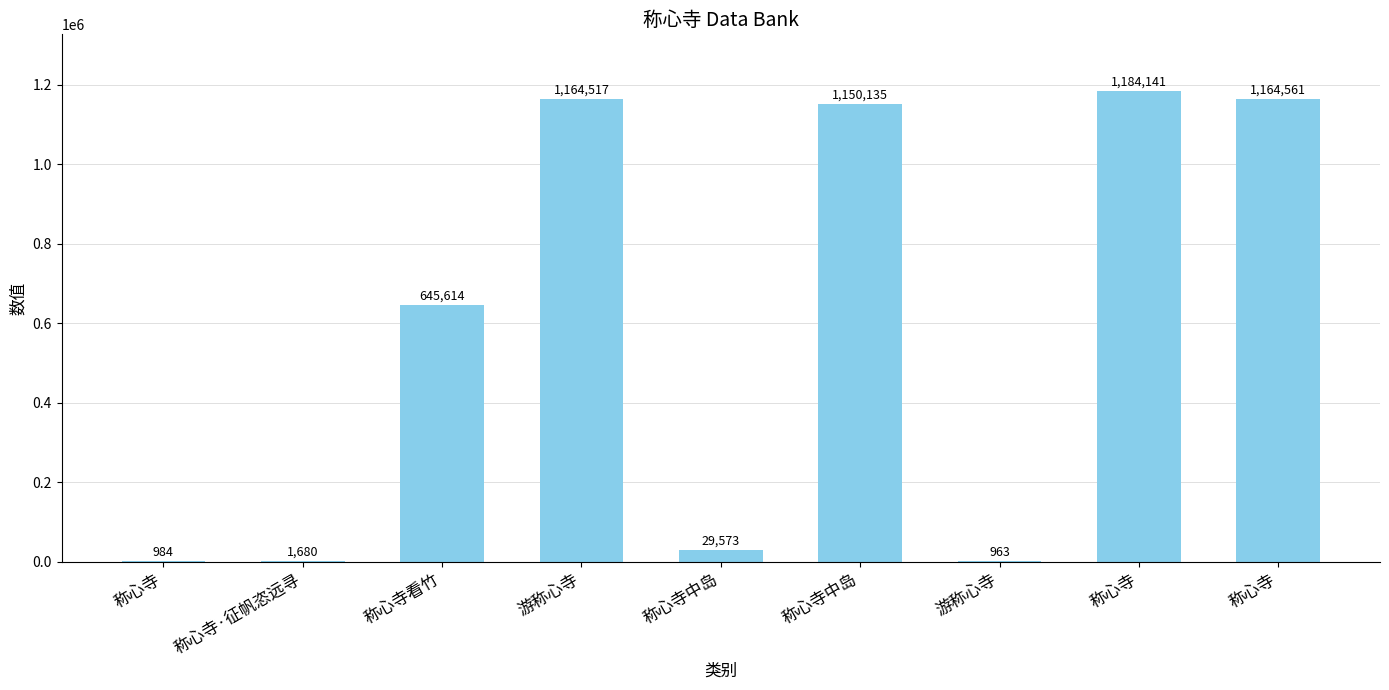

How many data points does each series have?

9